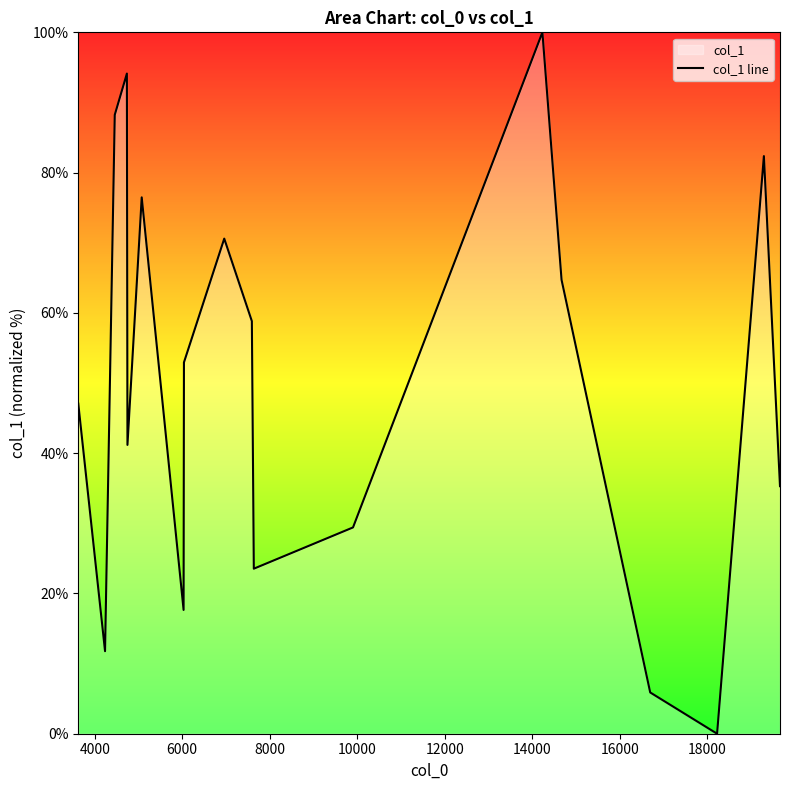

What is the greatest value displayed?

100.0